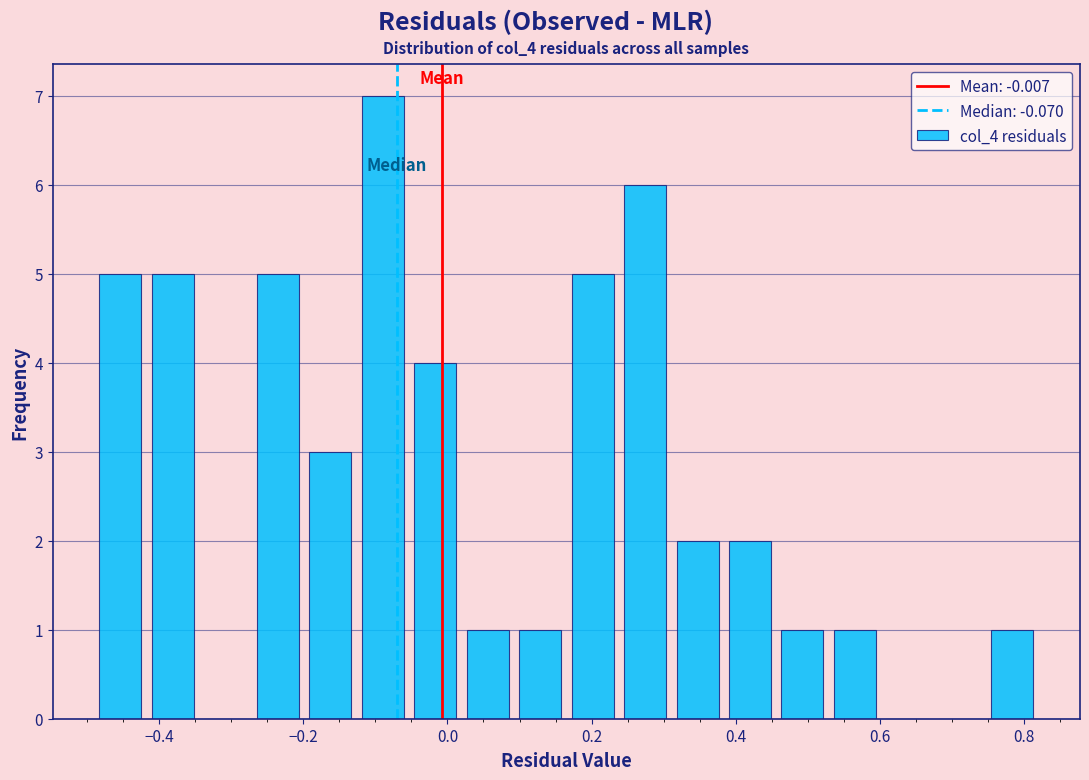

Around what value on the x-axis is the tallest bar? Give the approximate position of its centre, as read against the axis.

-0.08